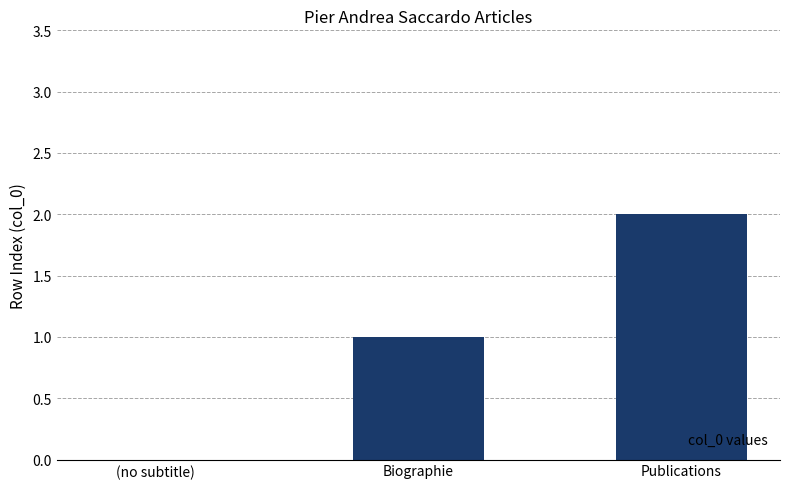

What is the change in value from (no subtitle) to Publications?

+2